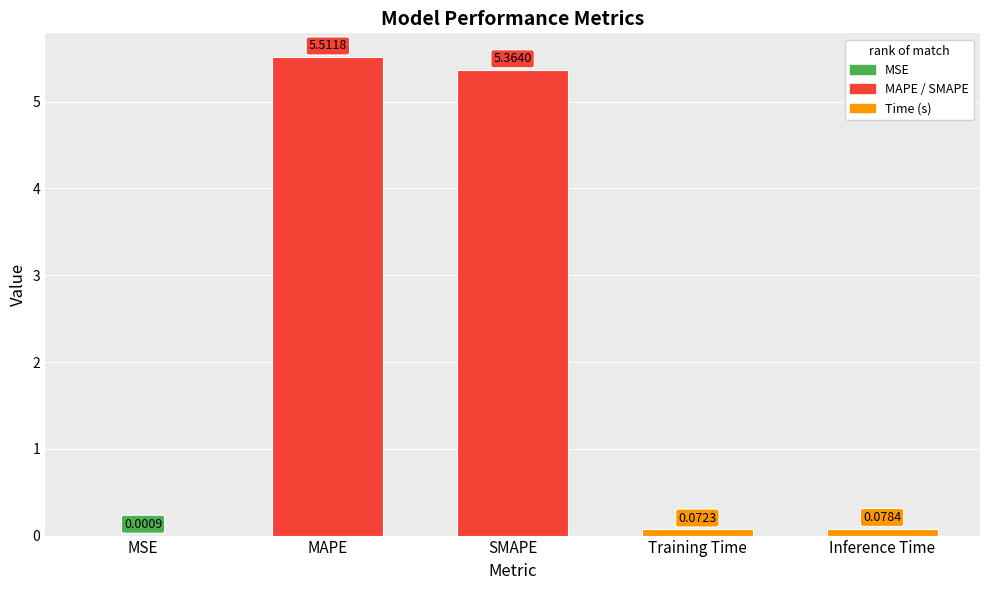

Where is the data nearest to the value 2?

Inference Time